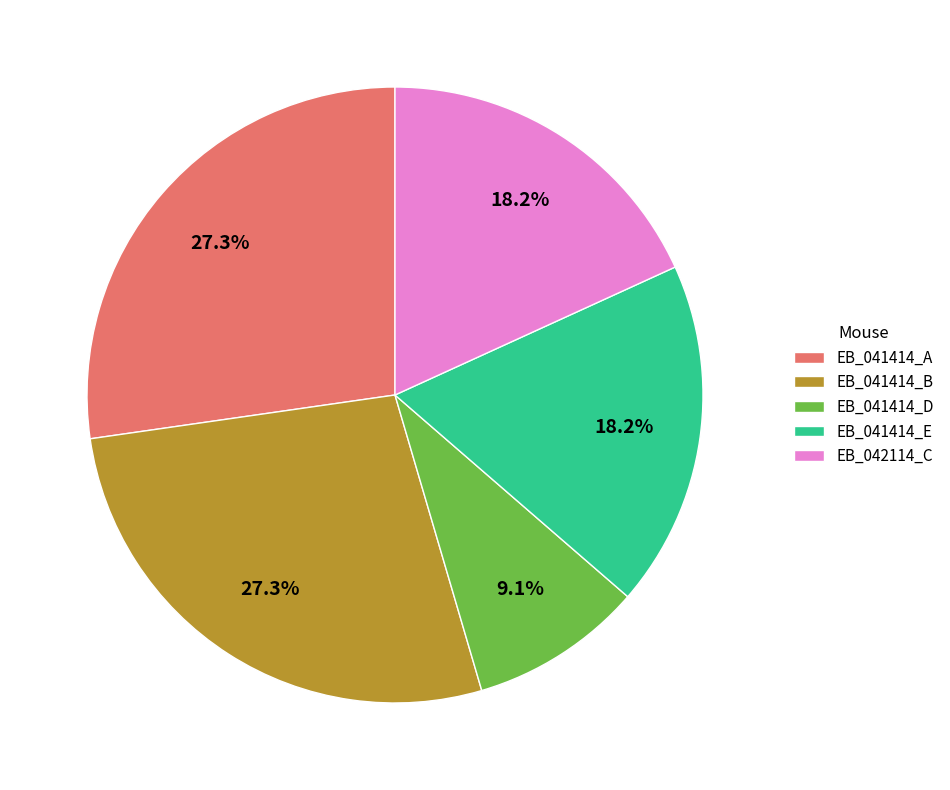

Approximately how many times larger is the value at EB_042114_C compared to EB_041414_B?

0.7